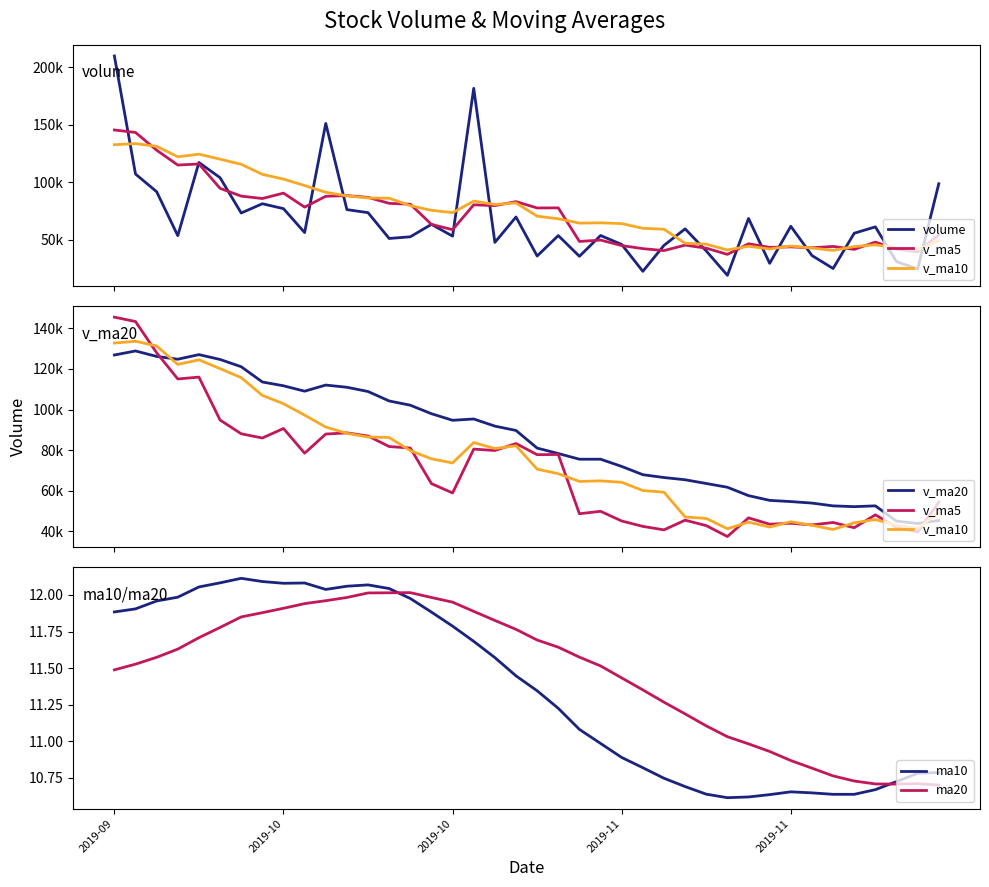

What is the total value across all series at 28?

193225.3